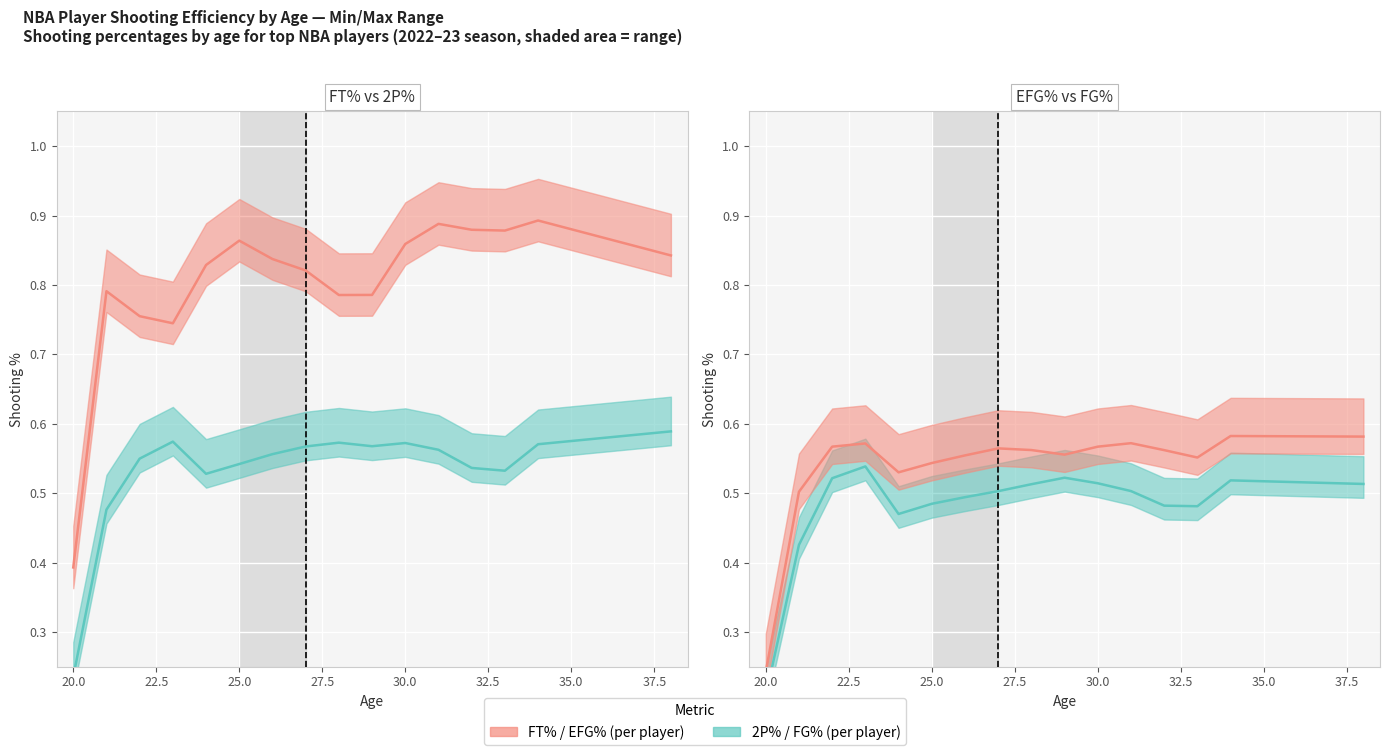

The FT% / EFG% (per player) series shows 0.6 at 37.5. True or false?

True